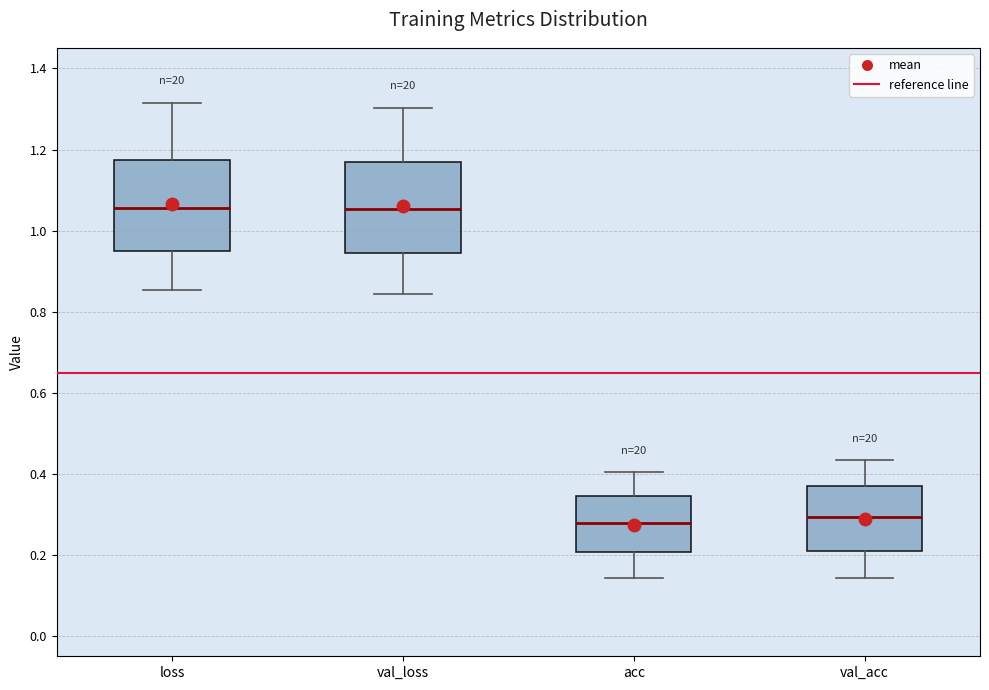

Reading left to right, transcribe this box plot: for each box, give where its median line is, the range the box spans, and where its two whiskers end, as read against the y-axis. The values are not printed on the chart, so give them approximately, as read against the axis.

loss: median 1.06, box 0.94 to 1.18, whiskers 0.86 to 1.32
val_loss: median 1.06, box 0.94 to 1.16, whiskers 0.84 to 1.30
acc: median 0.28, box 0.20 to 0.34, whiskers 0.14 to 0.40
val_acc: median 0.30, box 0.22 to 0.38, whiskers 0.14 to 0.44